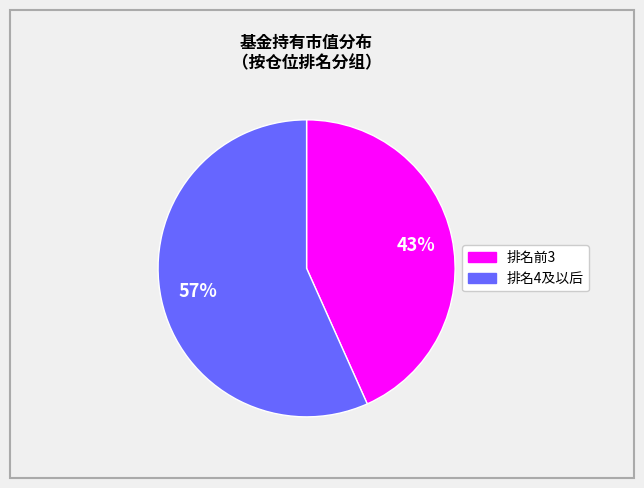

How many slices are in this pie chart?

2